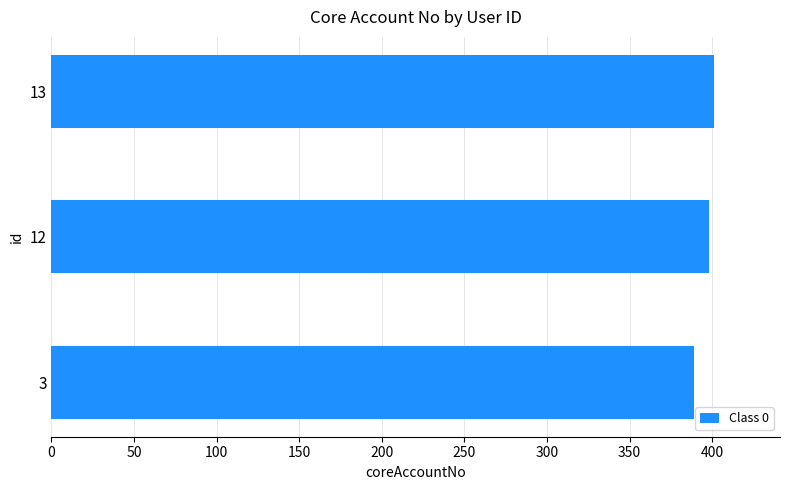

How many distinct data groups are displayed?

1